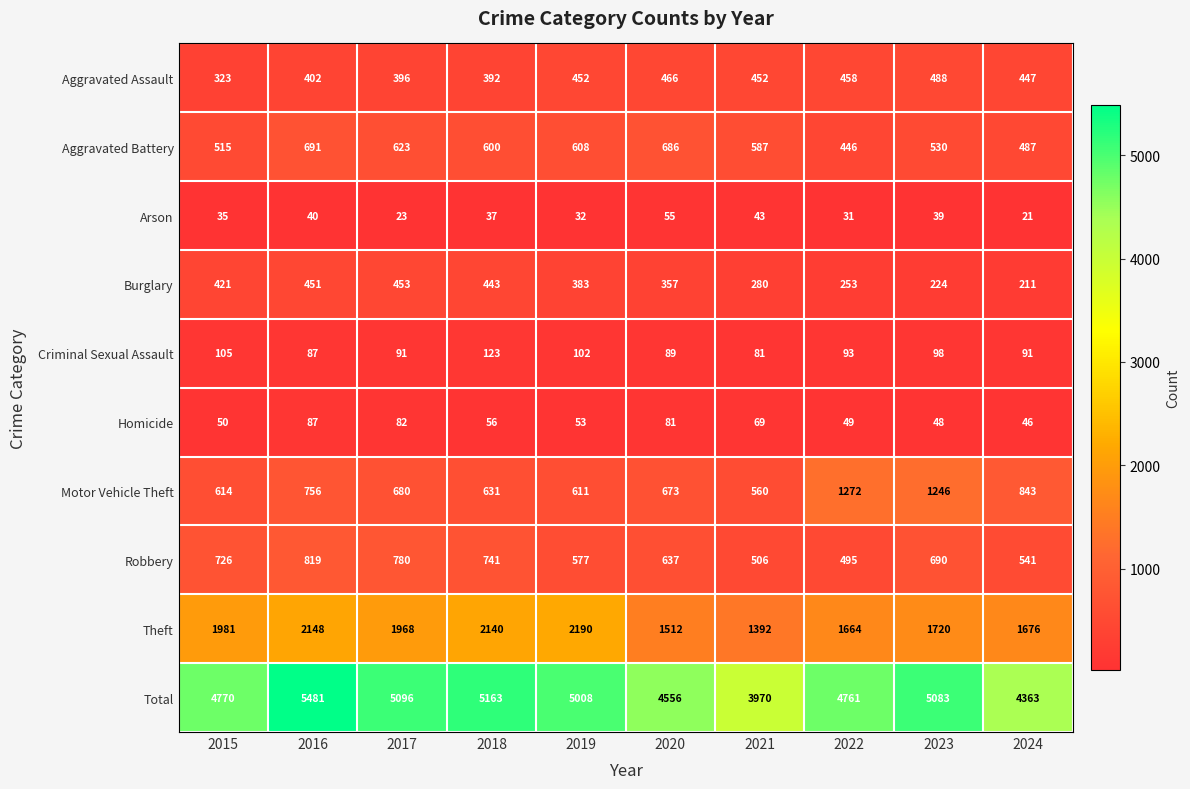

How many series are shown in this chart?

10